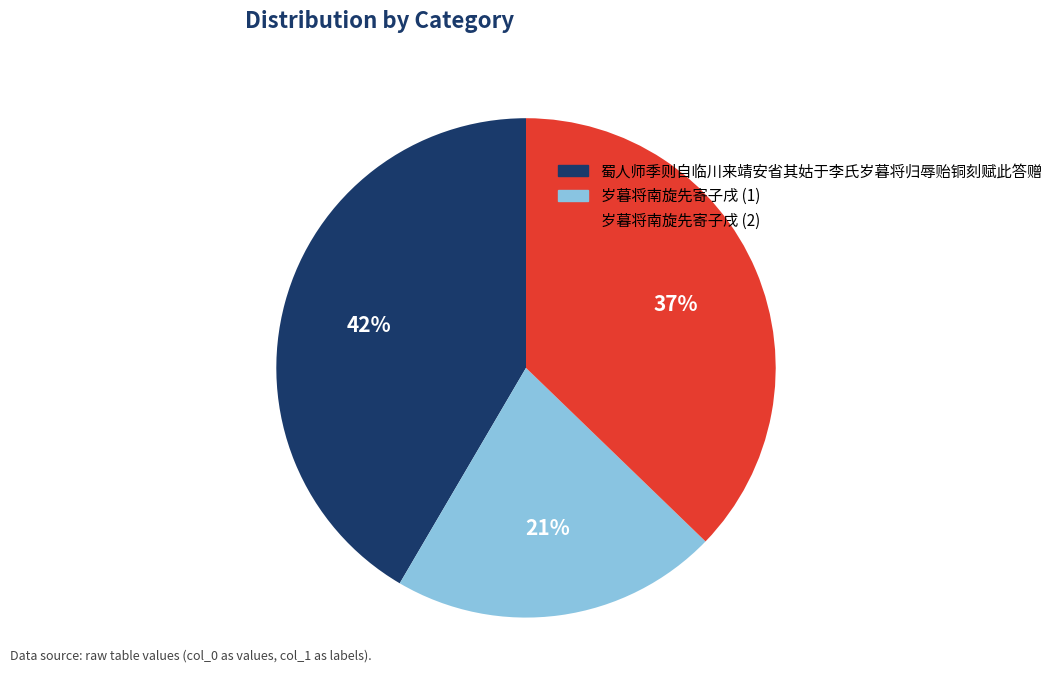

How many slices are in this pie chart?

3